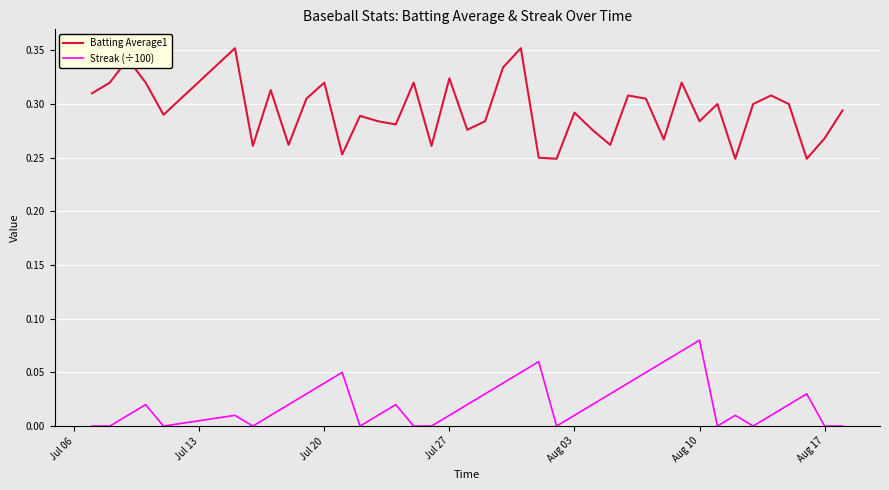

List the series in order of their overall mean, highest first.

Batting Average1, Streak (÷100)